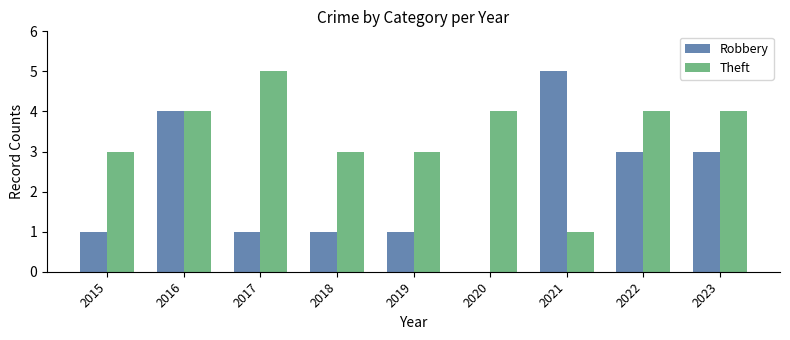

At which label does Theft reach its peak?

2017